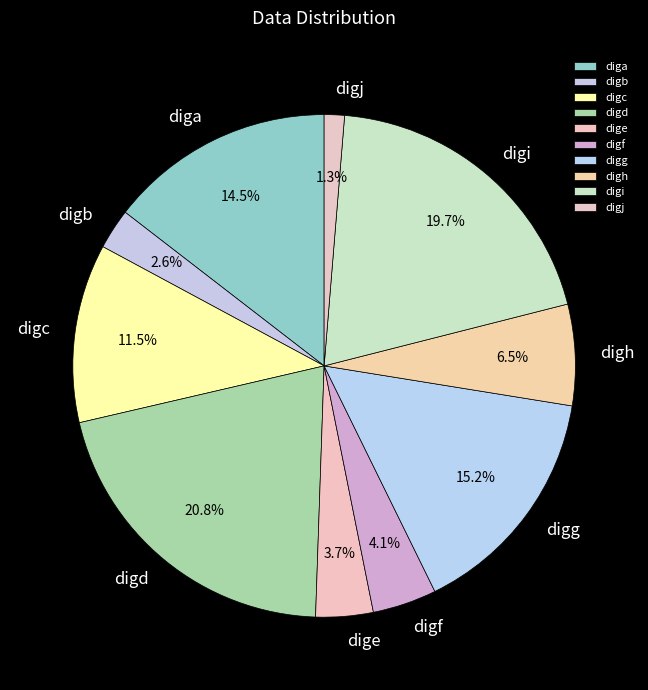

How many segments does this pie chart have?

10